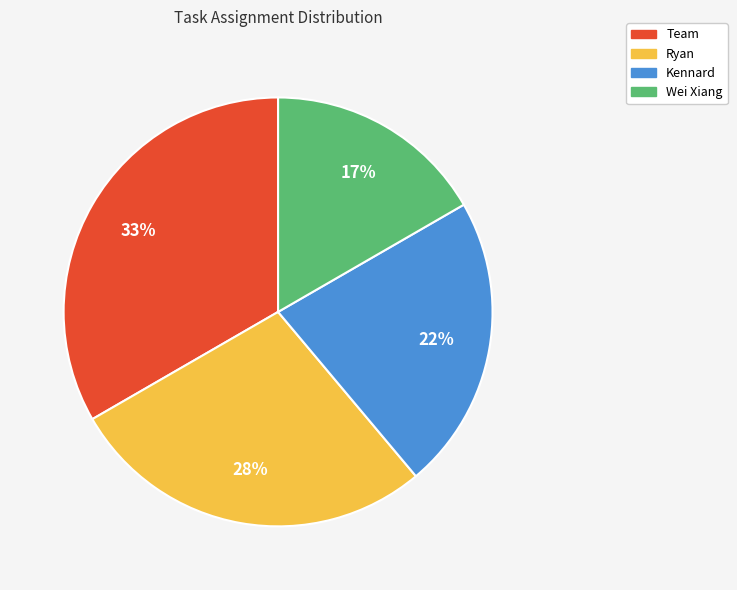

To the nearest percent, what portion does Wei Xiang represent?

17%